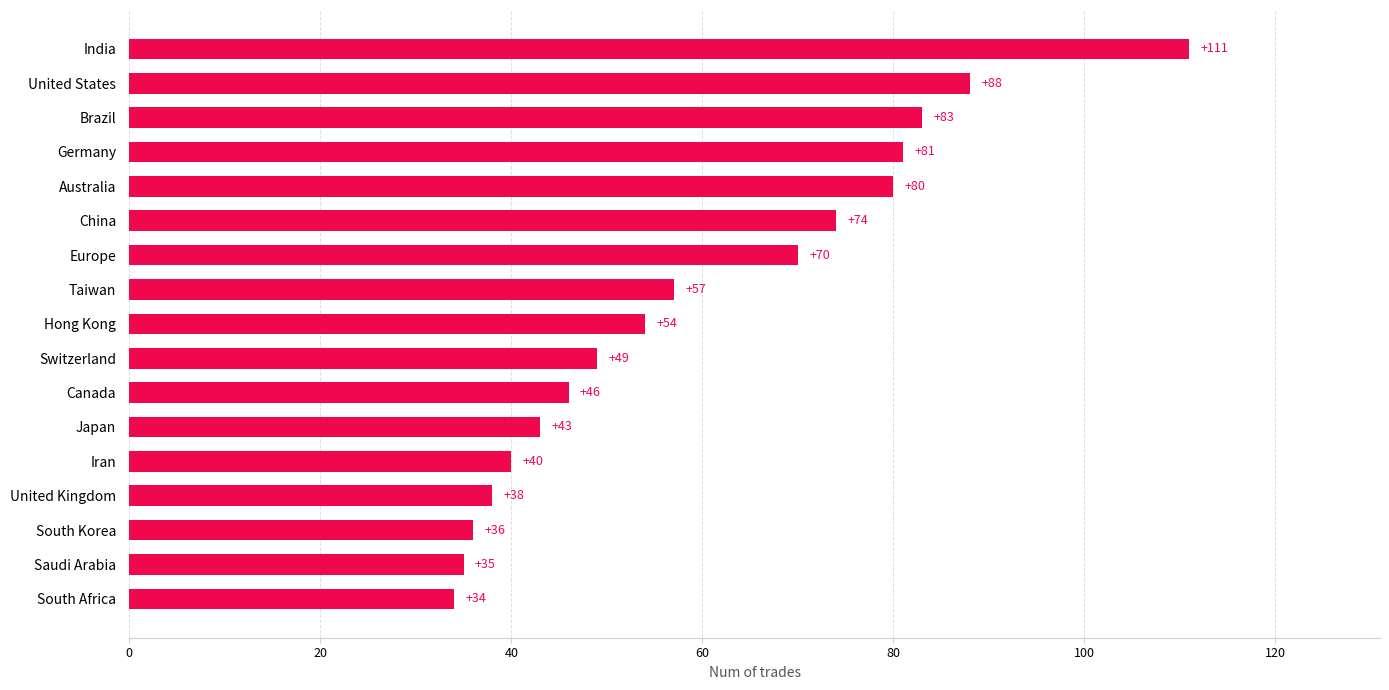

Reading bottom to top, what are all the values shown in this chart?

South Africa=34	Saudi Arabia=35	South Korea=36	United Kingdom=38	Iran=40	Japan=43	Canada=46	Switzerland=49	Hong Kong=54	Taiwan=57	Europe=70	China=74	Australia=80	Germany=81	Brazil=83	United States=88	India=111